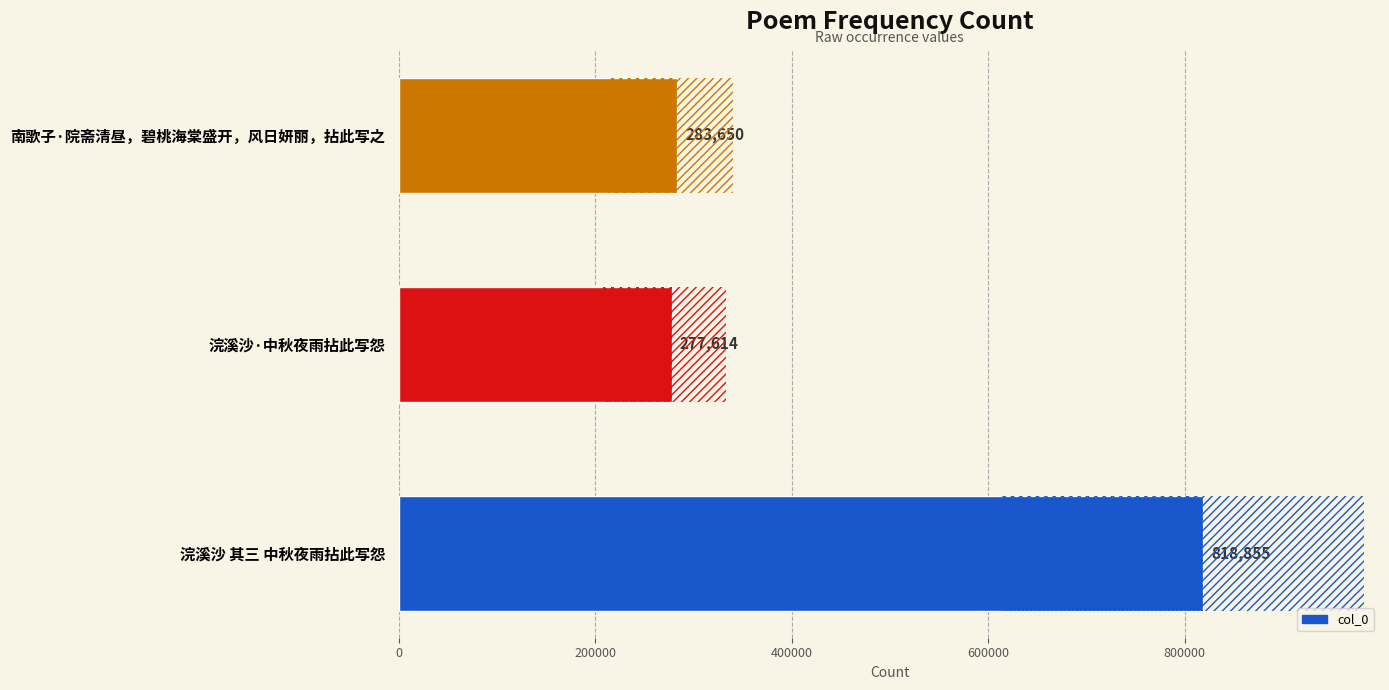

How many data points are less than 283650?

1